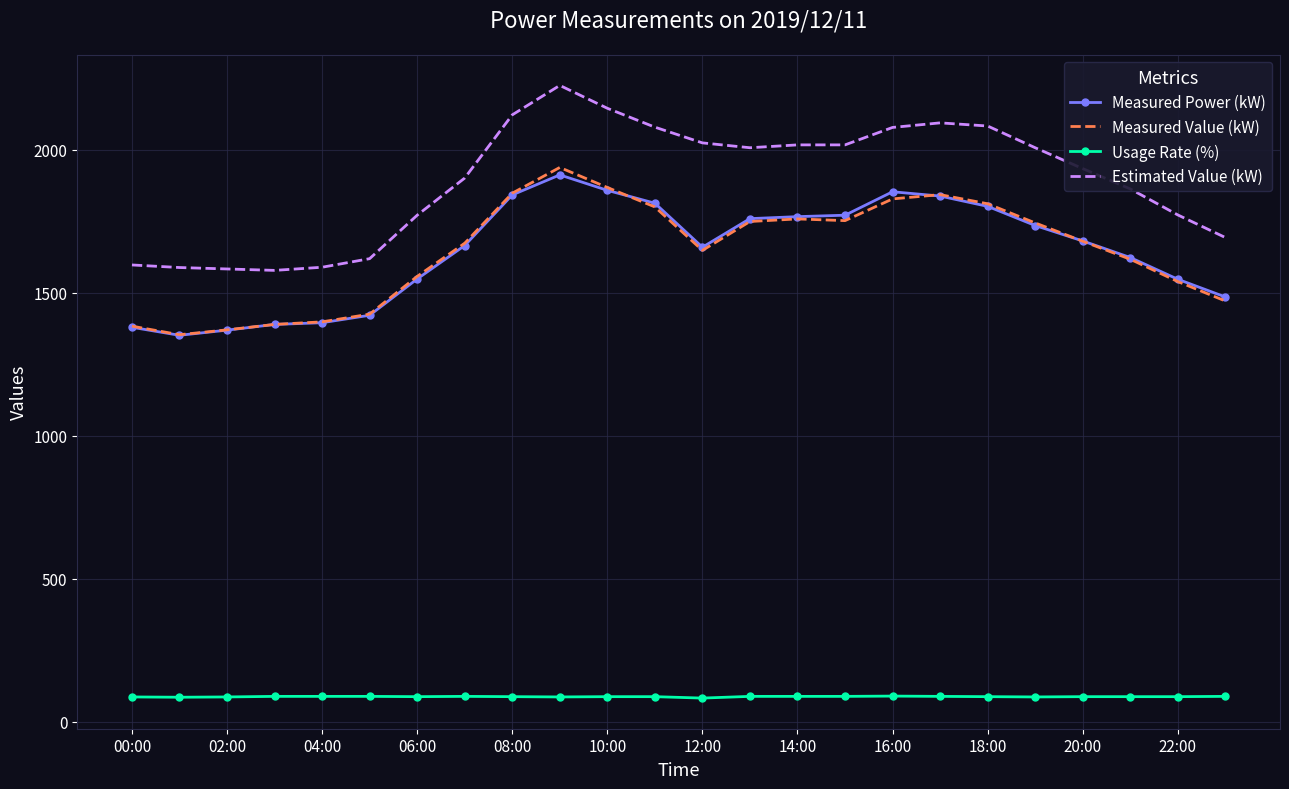

Which series has the largest total across all categories?

Estimated Value (kW)